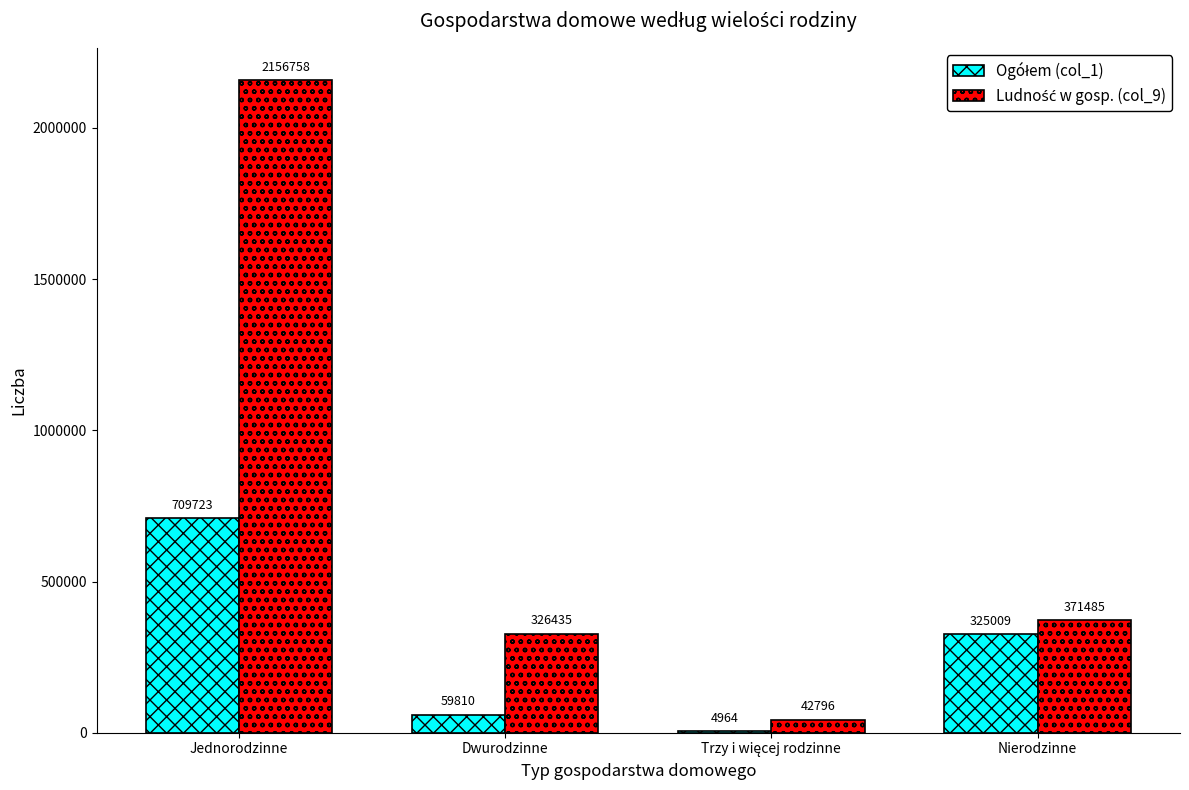

What is the total value across all series at Jednorodzinne?

2866481